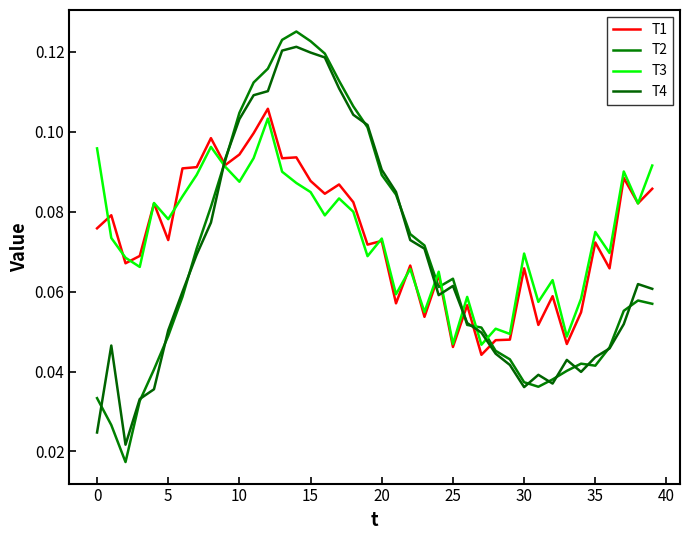

Where is T3 nearest to the value 0?

27